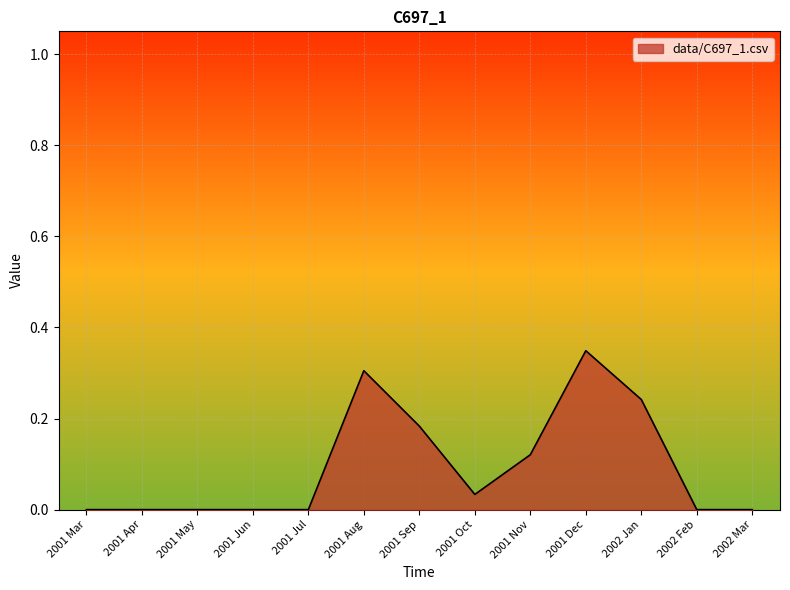

Which label corresponds to the largest value in the chart?

2001 Dec